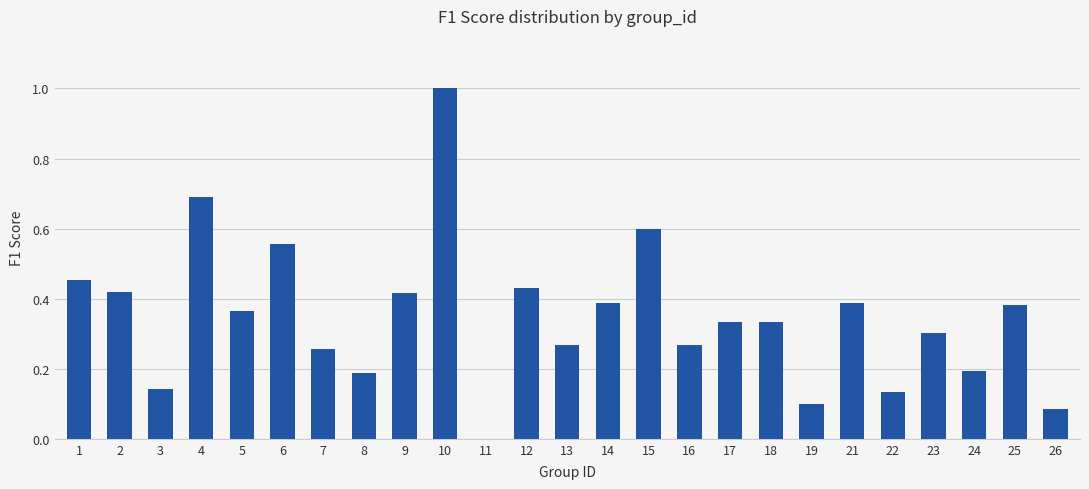

Which has a higher value, 16 or 6?

6